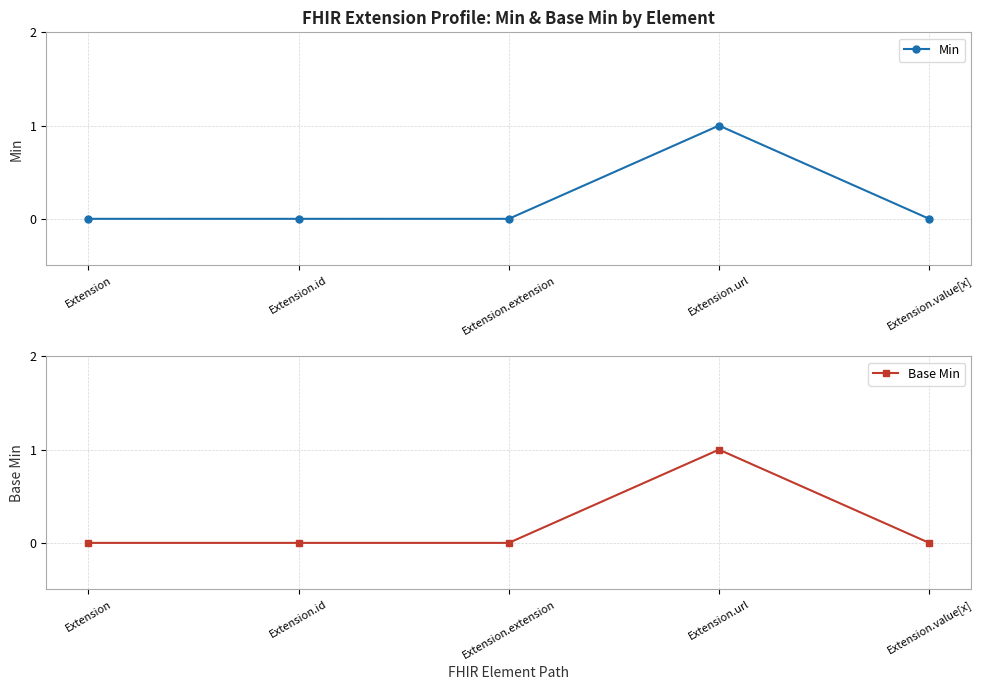

How many values in the Min series exceed 0?

1